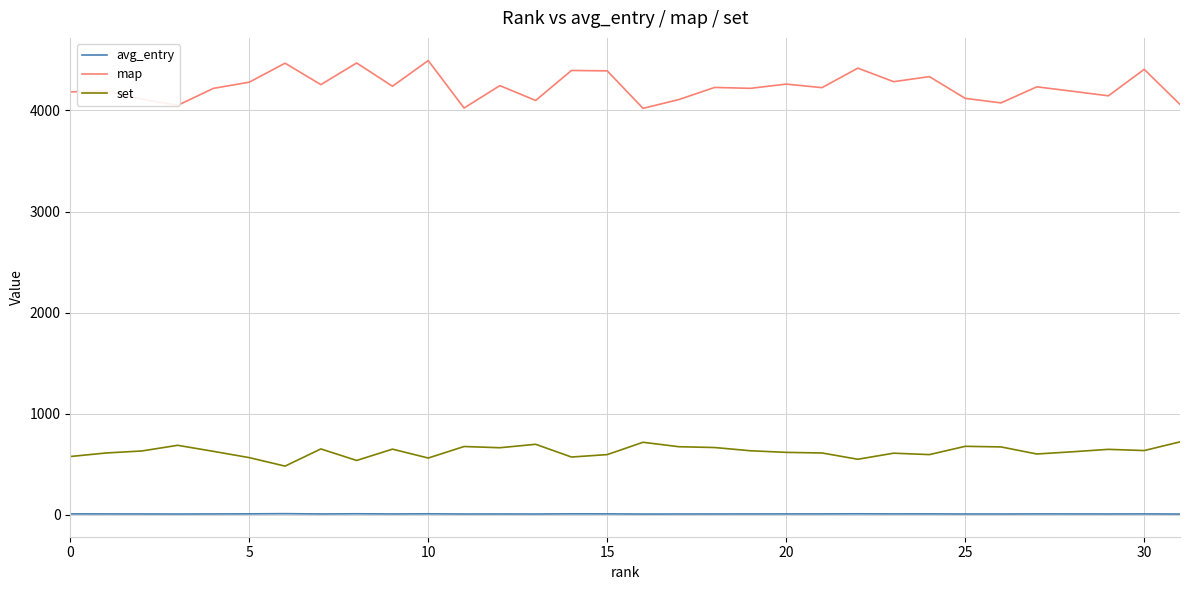

What are all the series names shown in the legend?

avg_entry, map, set